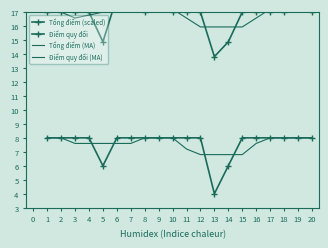

At how many categories does at least one series exceed 12?

20